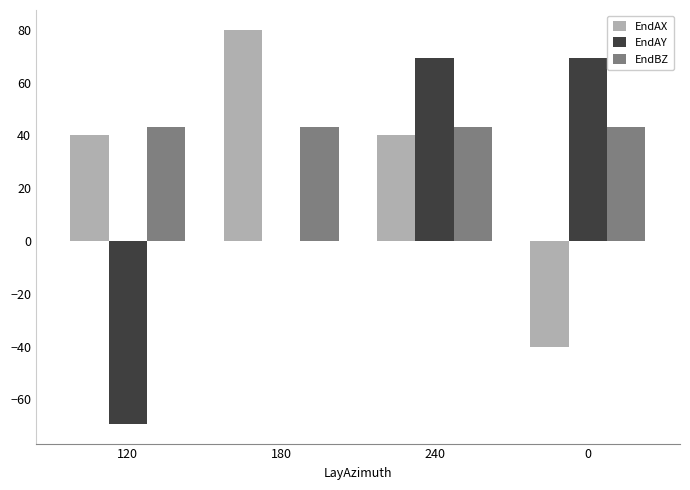

Which label corresponds to the largest value in the chart?

180